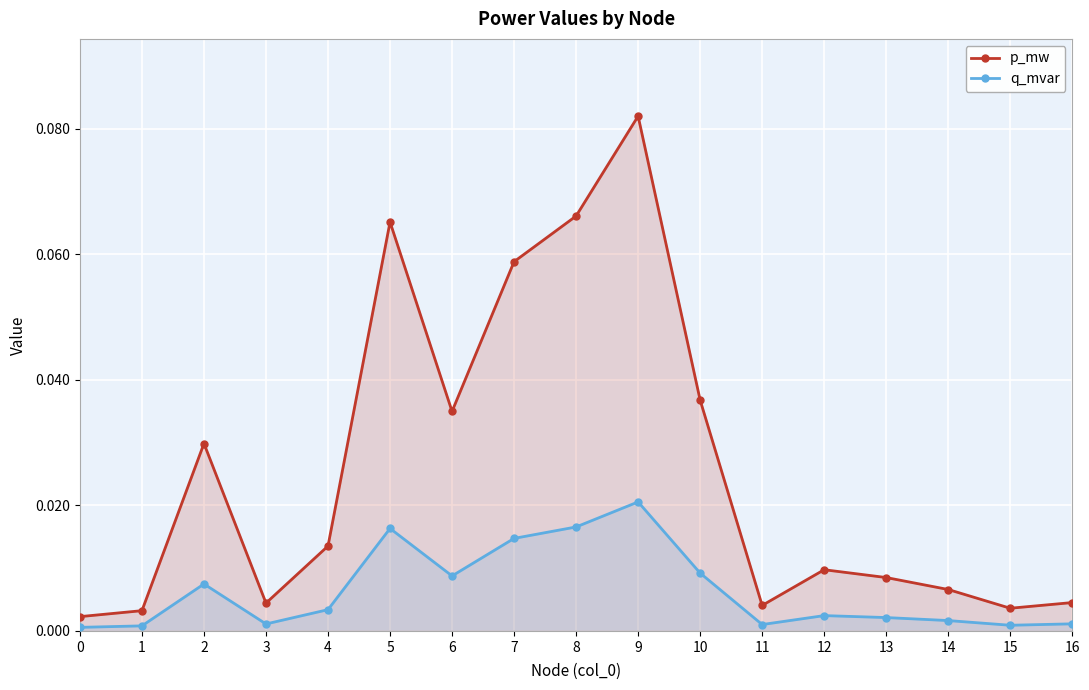

Which label corresponds to the largest value in the chart?

9